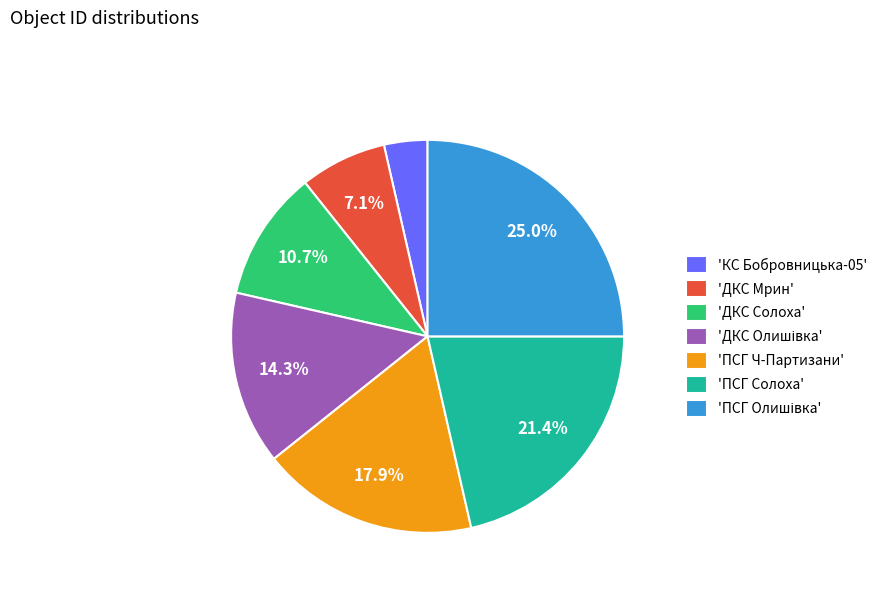

How many segments does this pie chart have?

7